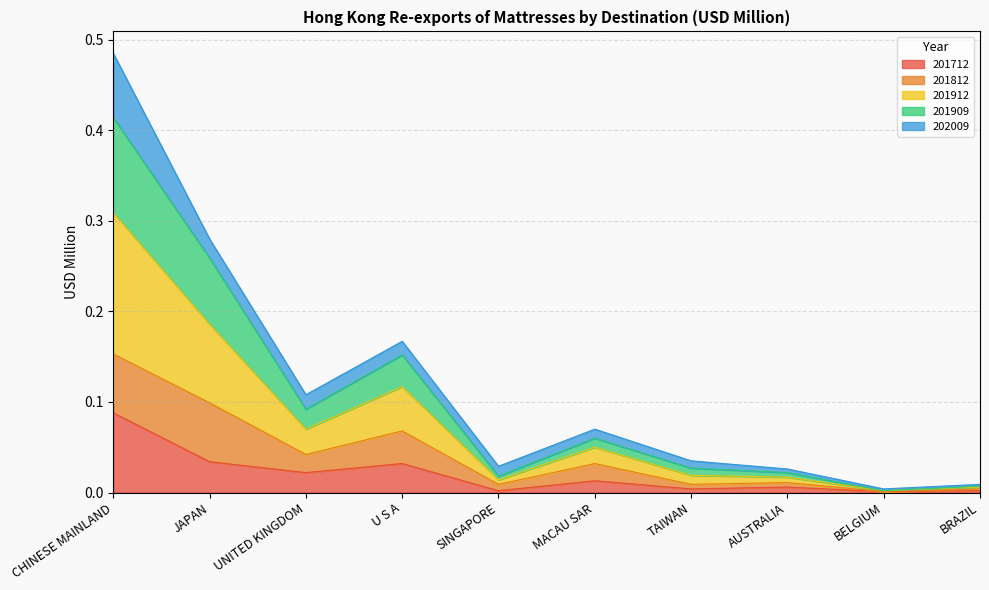

The value of 201909 at TAIWAN is 0.0. True or false?

True